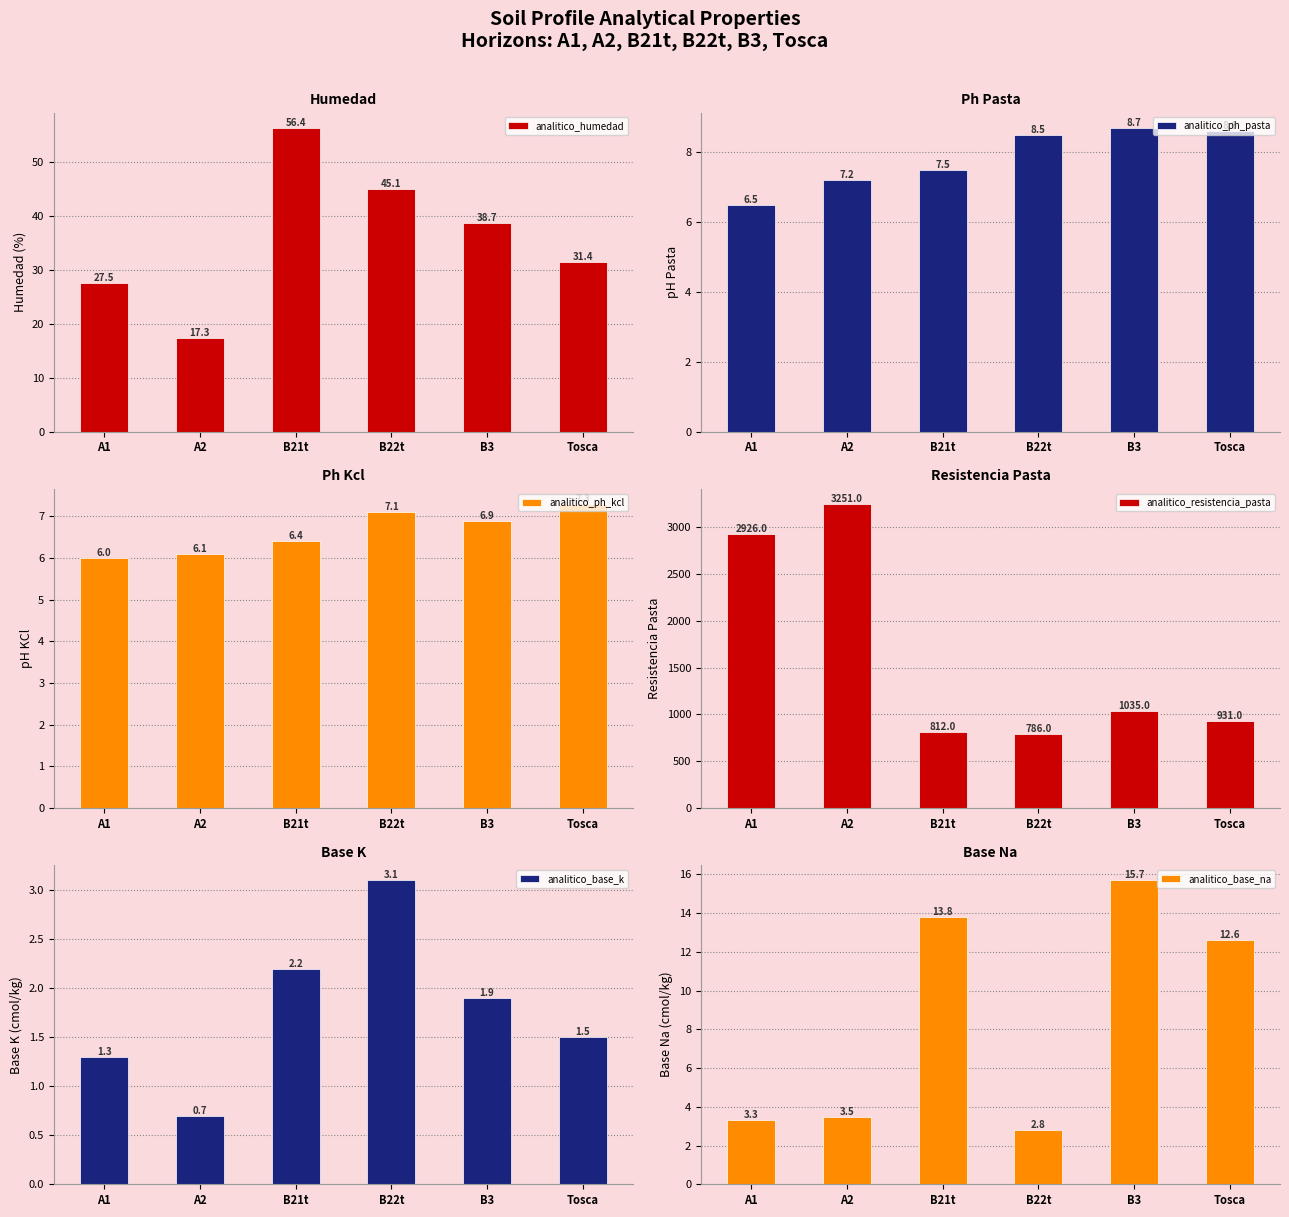

Reading left to right, list all the values displayed in this chart.

analitico_humedad: A1=27.5	A2=17.3	B21t=56.4	B22t=45.1	B3=38.7	Tosca=31.4
analitico_ph_pasta: A1=6.5	A2=7.2	B21t=7.5	B22t=8.5	B3=8.7	Tosca=8.6
analitico_ph_kcl: A1=6.0	A2=6.1	B21t=6.4	B22t=7.1	B3=6.9	Tosca=7.3
analitico_resistencia_pasta: A1=2926.0	A2=3251.0	B21t=812.0	B22t=786.0	B3=1035.0	Tosca=931.0
analitico_base_k: A1=1.3	A2=0.7	B21t=2.2	B22t=3.1	B3=1.9	Tosca=1.5
analitico_base_na: A1=3.3	A2=3.5	B21t=13.8	B22t=2.8	B3=15.7	Tosca=12.6